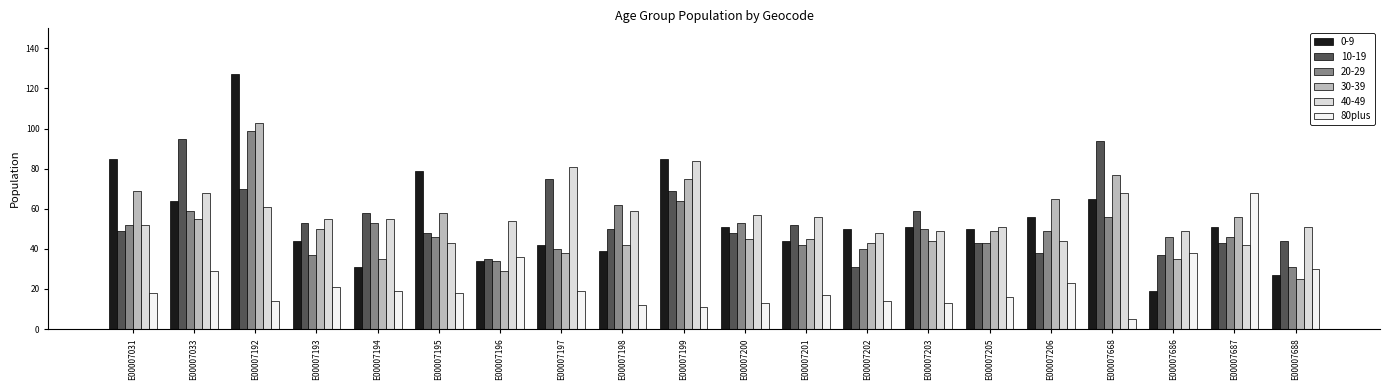

What is the total value across all series at E00007193?

260